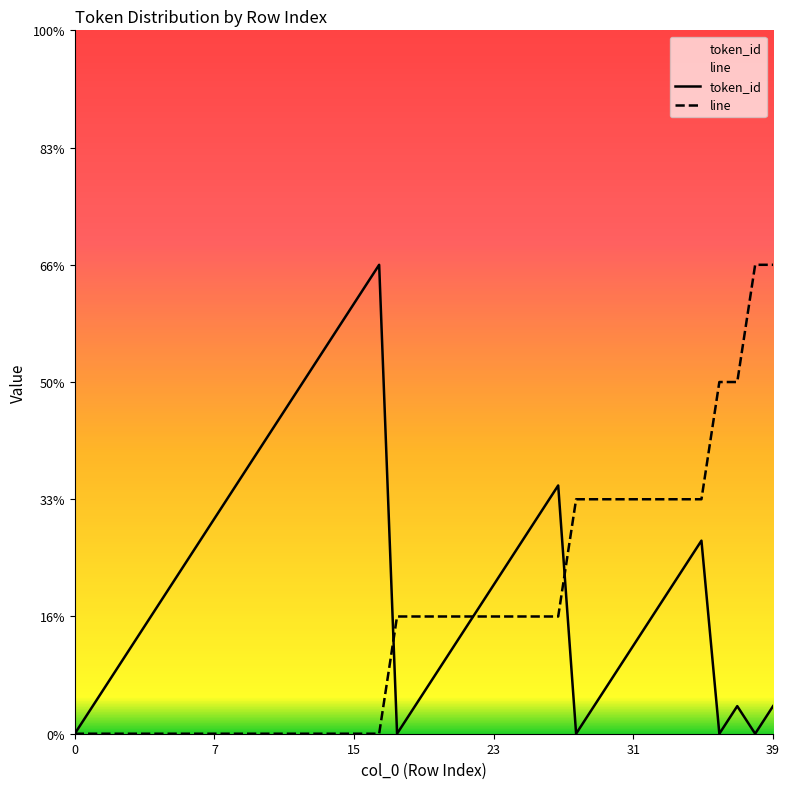

Count the number of data series in this chart.

2